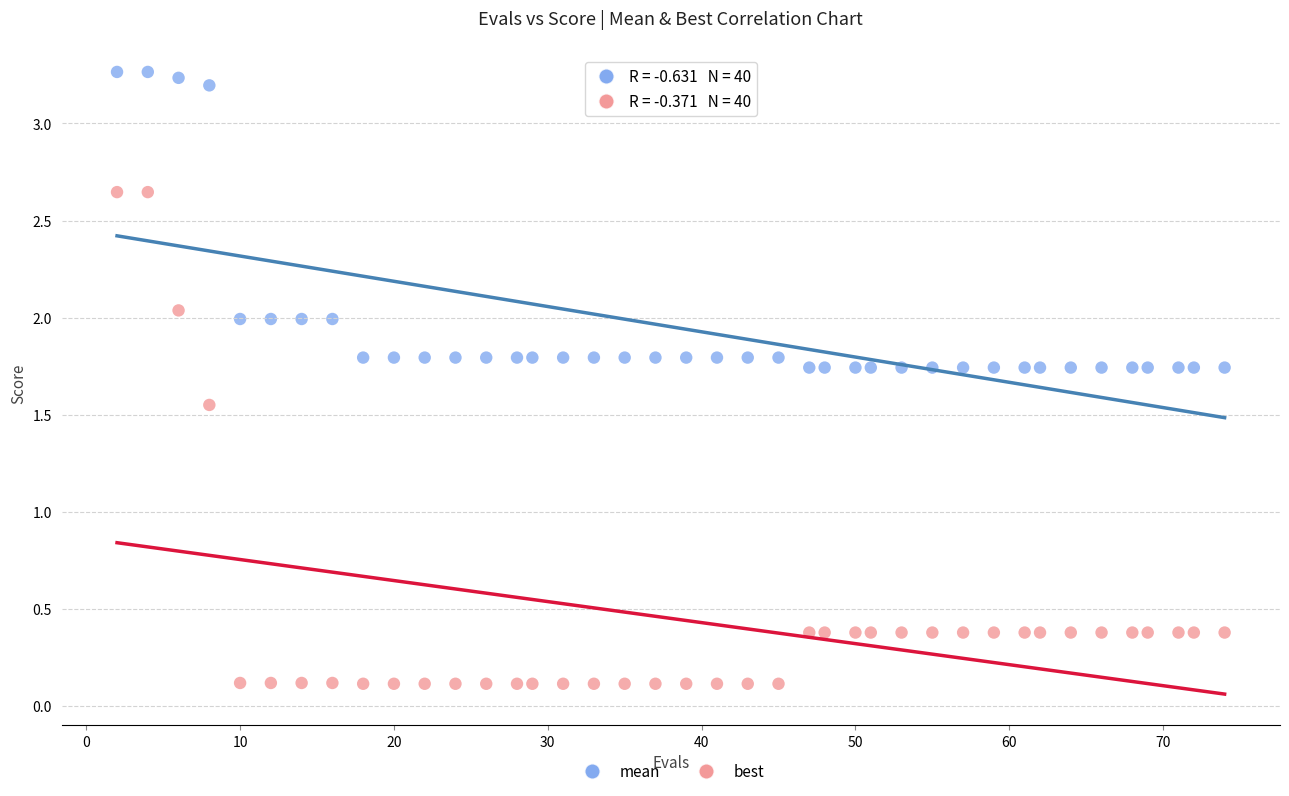

Which series has the widest spread of Y values?

best